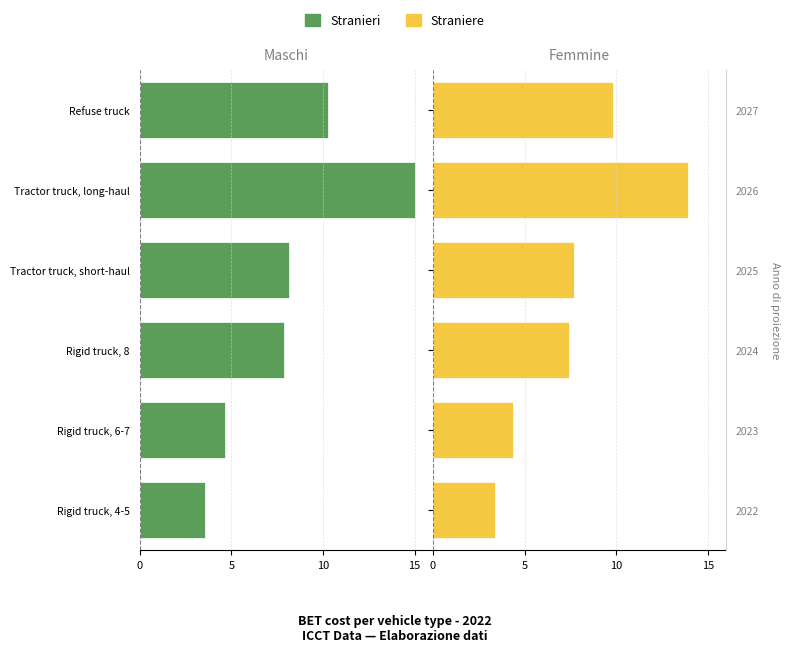

The value of Stranieri at Rigid truck, 8 is -7.9. True or false?

True